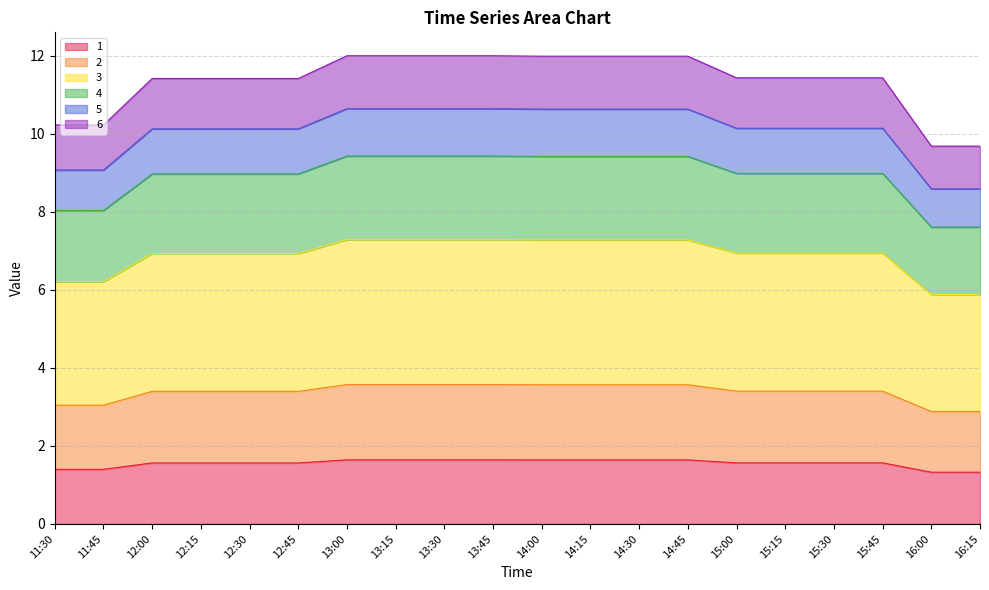

What is the label of the 14th point from the right?

13:00